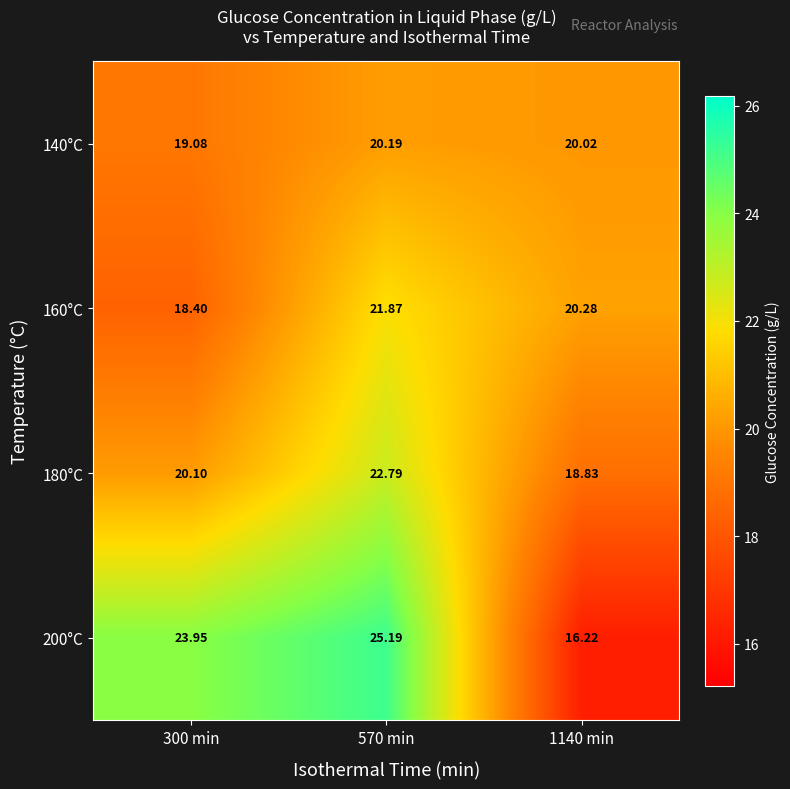

Is the value of 140°C at 300 min greater than the value of 160°C at 1140 min?

No